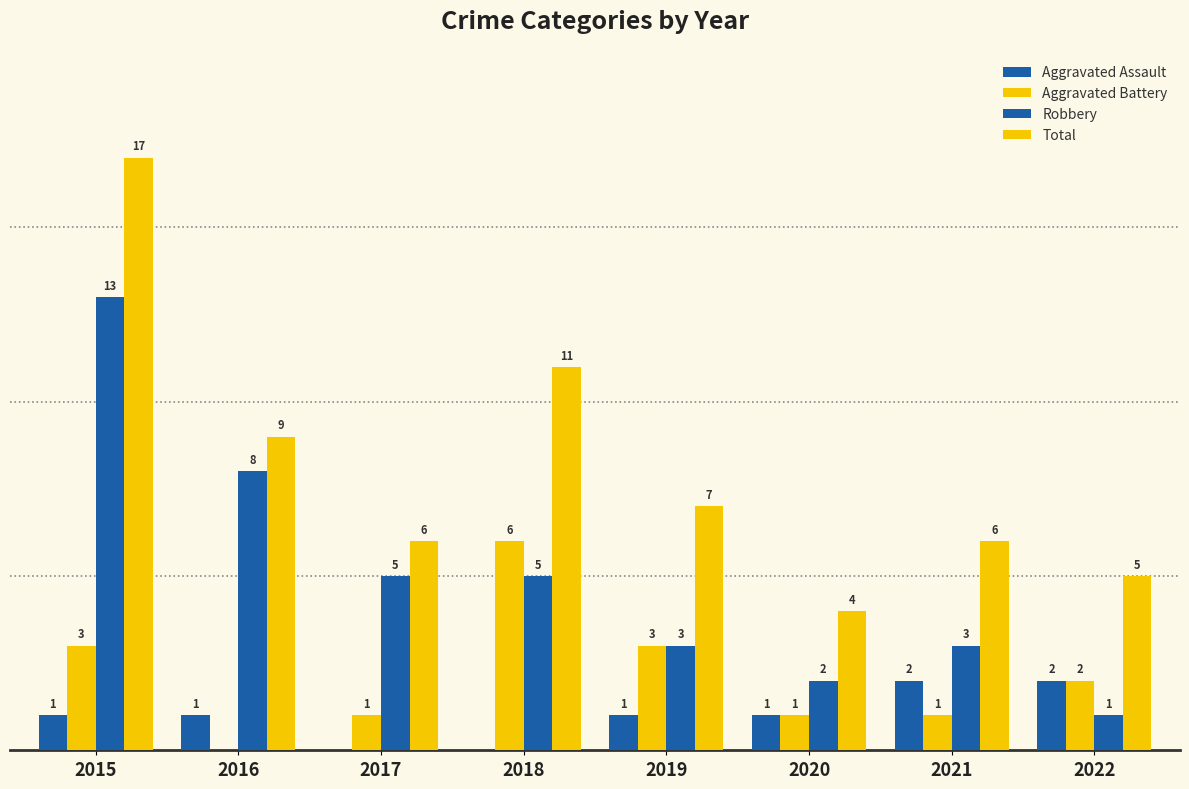

Is the value of Aggravated Assault at 2017 greater than the value of Aggravated Battery at 2018?

No